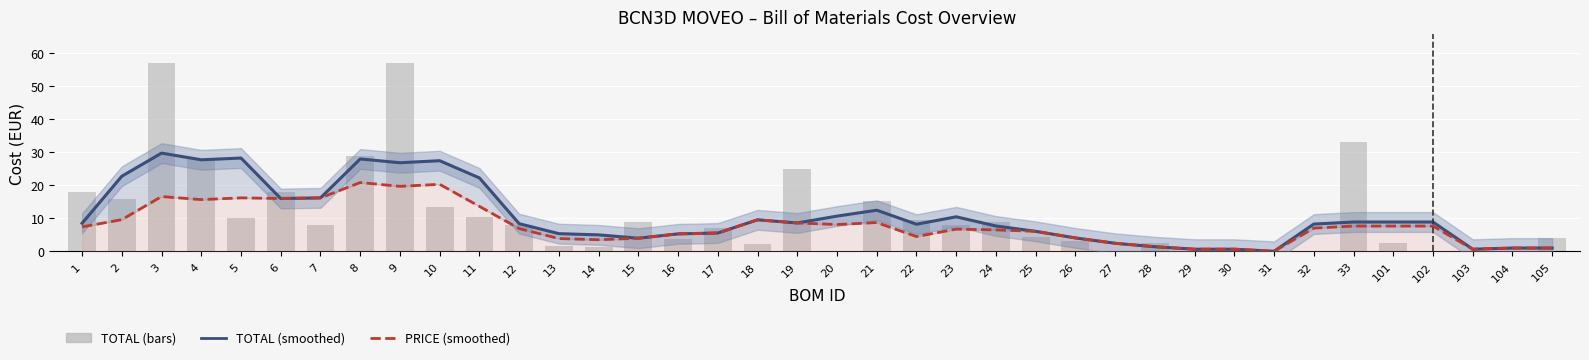

What is the average value of the TOTAL (raw) series?

10.9